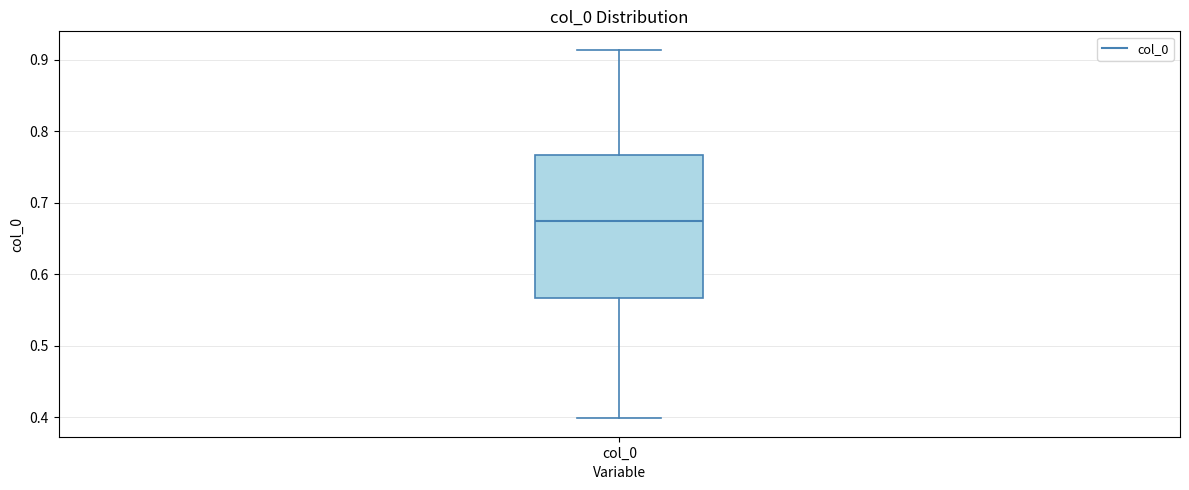

Transcribe this box plot: give where the median line is, the range the box spans, and where the two whiskers end, as read against the y-axis. The values are not printed on the chart, so give them approximately, as read against the axis.

median 0.67, box 0.57 to 0.77, whiskers 0.40 to 0.91